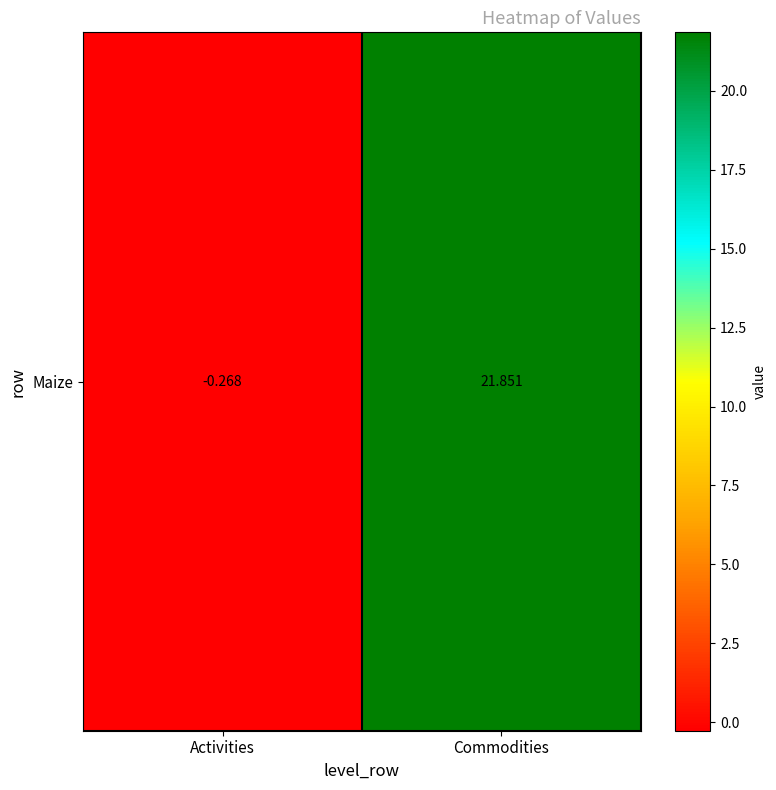

Reading right to left, transcribe all the data shown in this chart.

21.9	-0.3